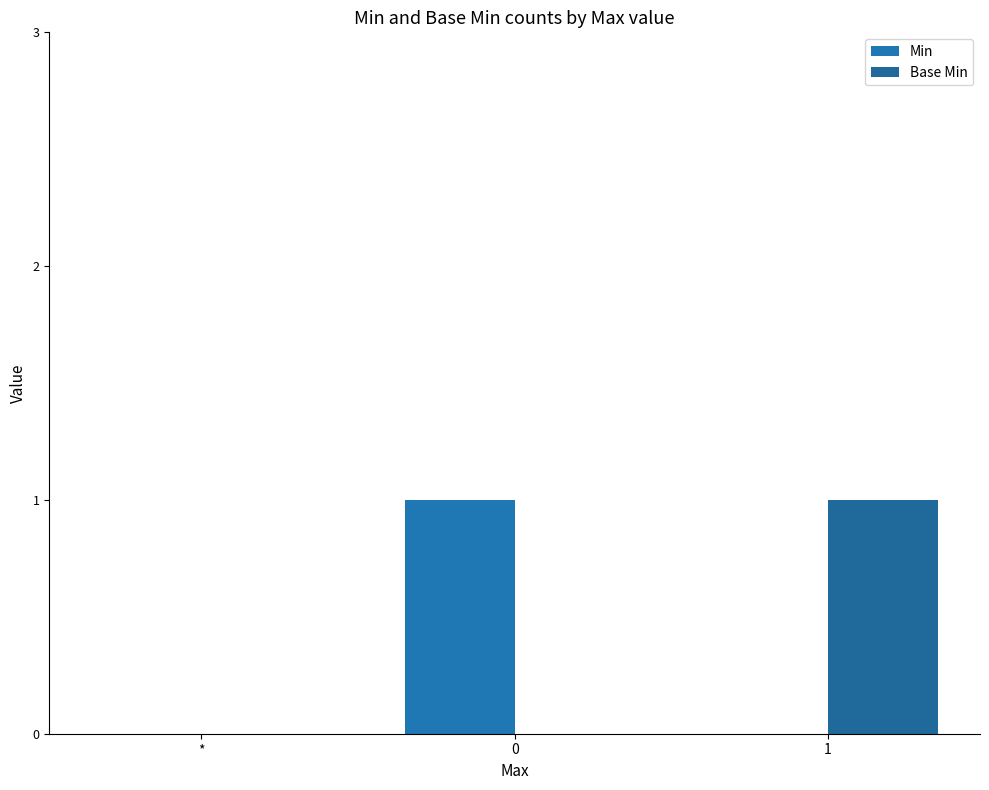

Between 1 and *, which is larger?

1